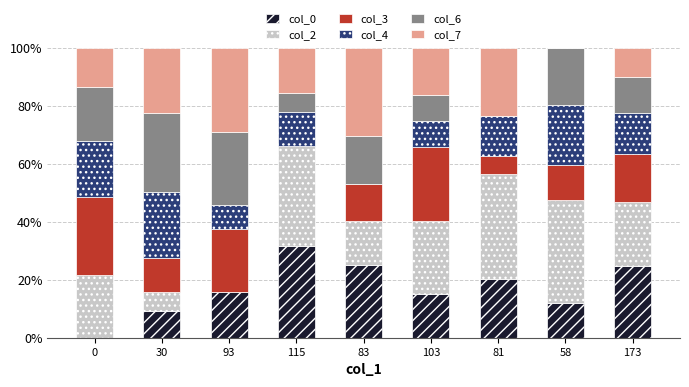

What is the total value across all series at 93?

100.0